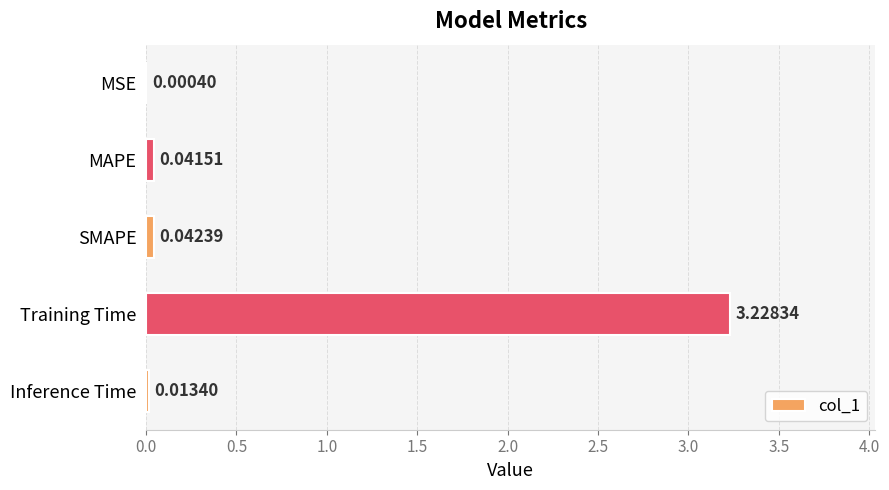

Between MAPE and Training Time, which is larger?

Training Time